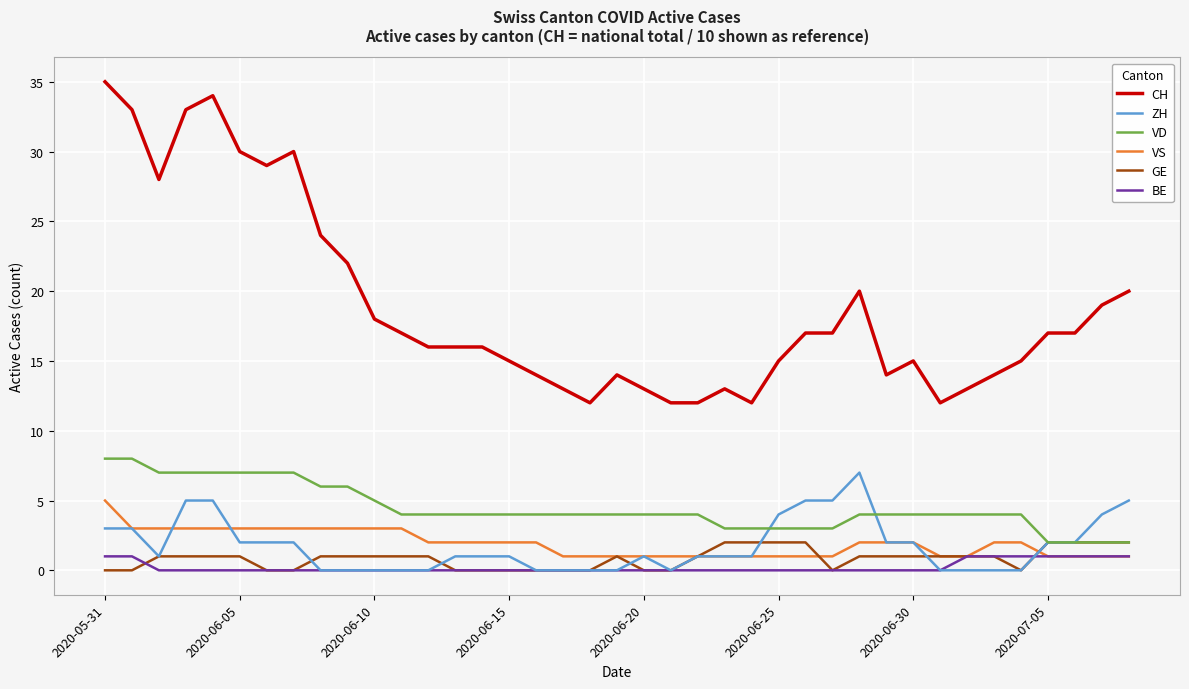

What is the greatest value displayed?

35